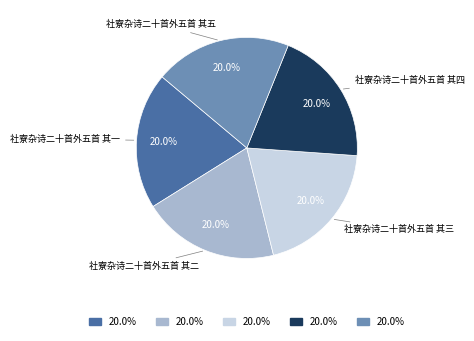

Does any single category account for the majority?

No